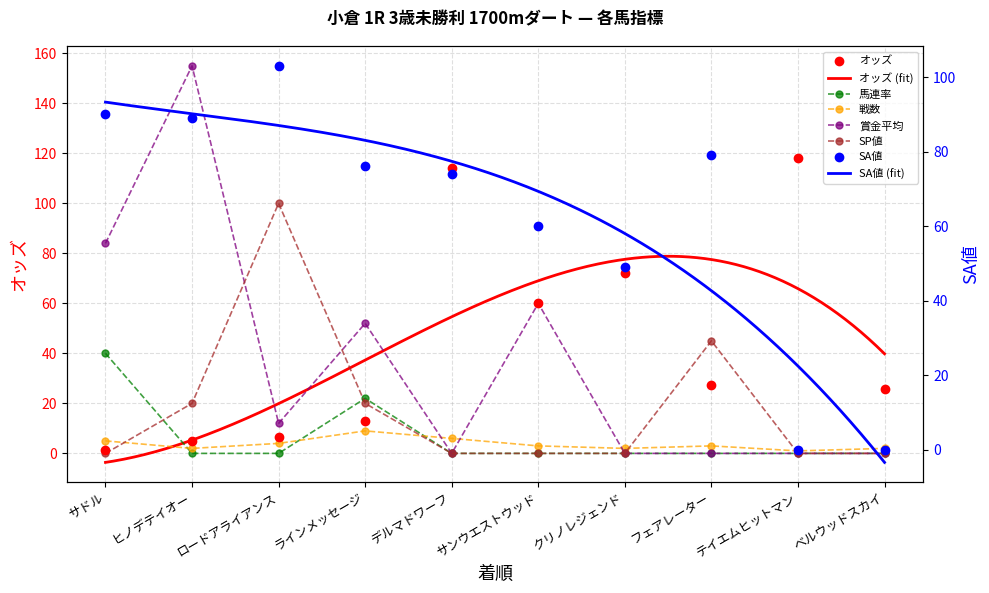

Is the value of オッズ at ラインメッセージ greater than the value of 賞金平均 at フェアレーター?

Yes